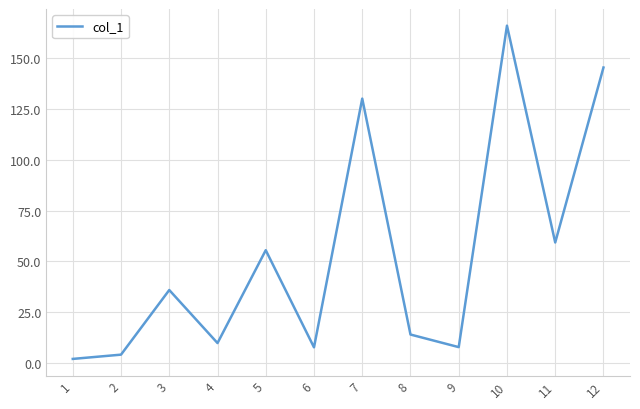

What is the difference between the maximum and minimum values?

164.0